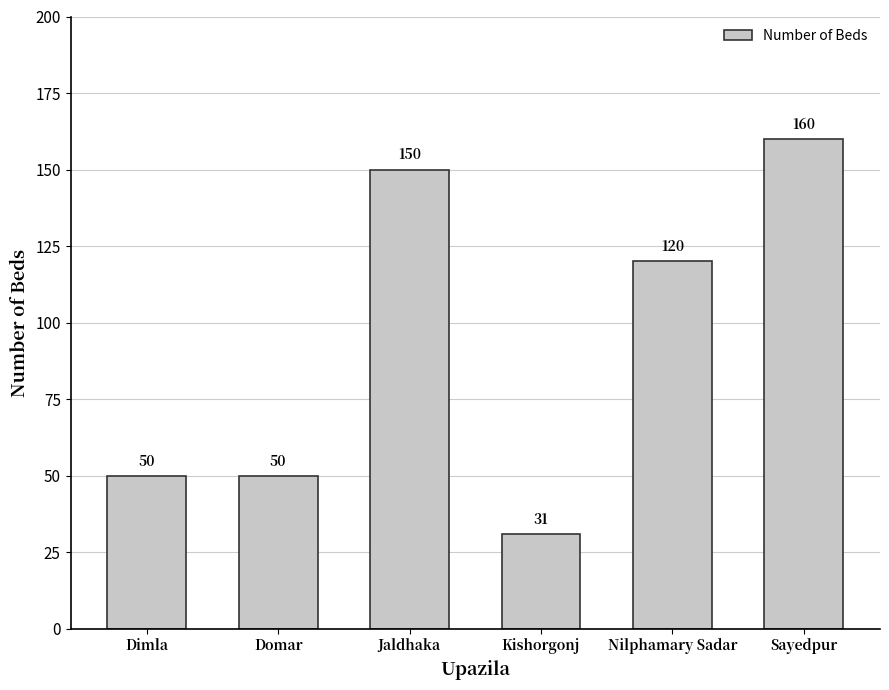

Reading left to right, transcribe all the data shown in this chart.

50	50	150	31	120	160